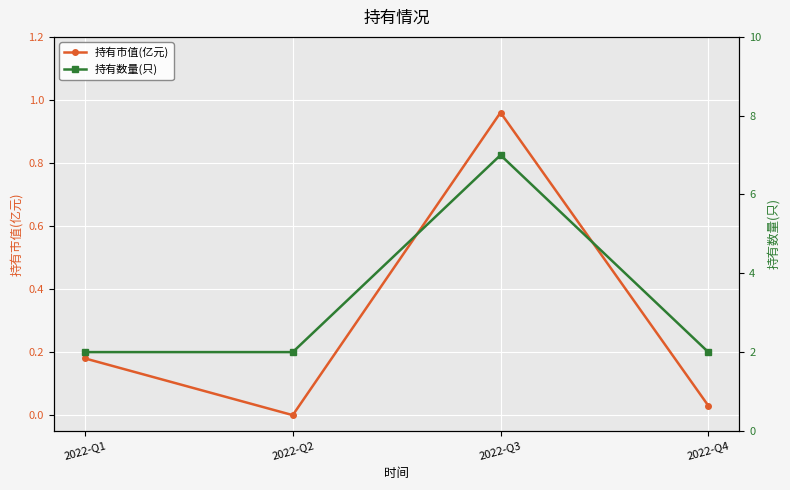

Which series has the largest total across all categories?

持有数量(只)